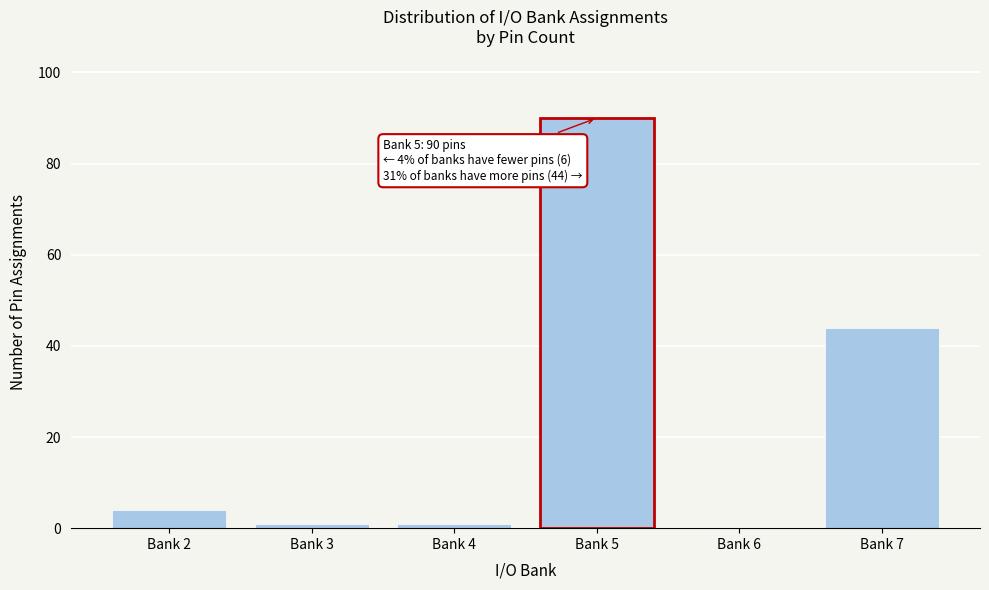

Reading right to left, list all the values displayed in this chart.

Bank 7=44	Bank 6=0	Bank 5=90	Bank 4=1	Bank 3=1	Bank 2=4